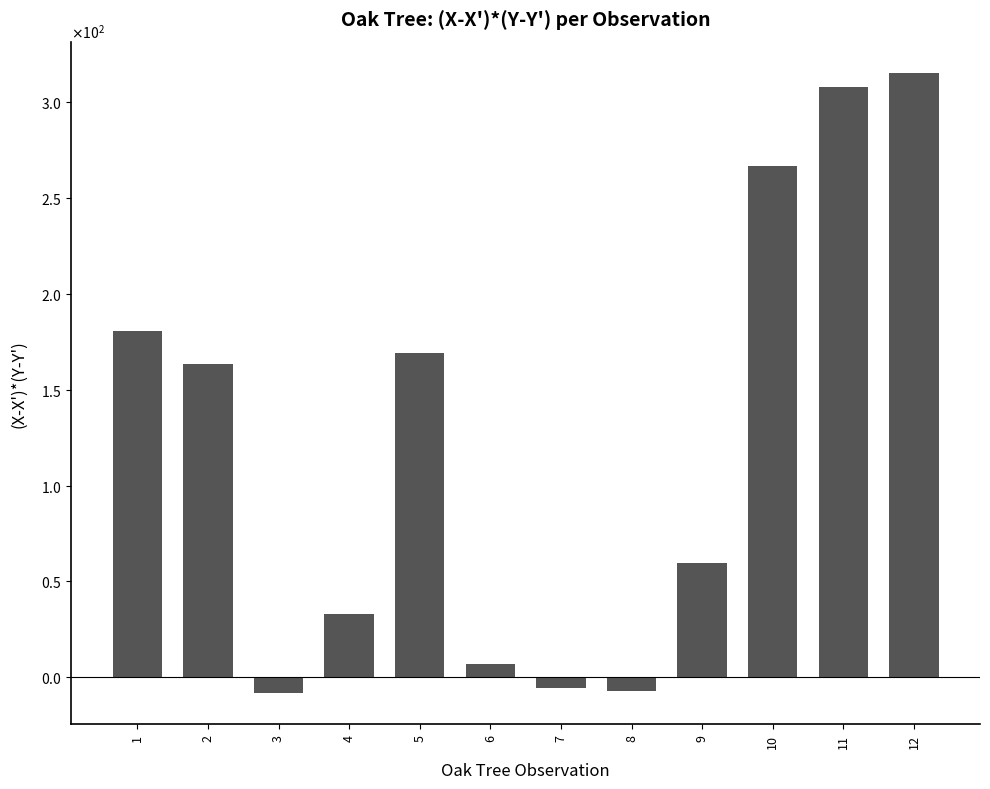

Reading left to right, transcribe all the data shown in this chart.

180.6	163.6	-8.4	33.1	169.1	6.9	-5.6	-7.1	59.6	266.6	308.1	315.4